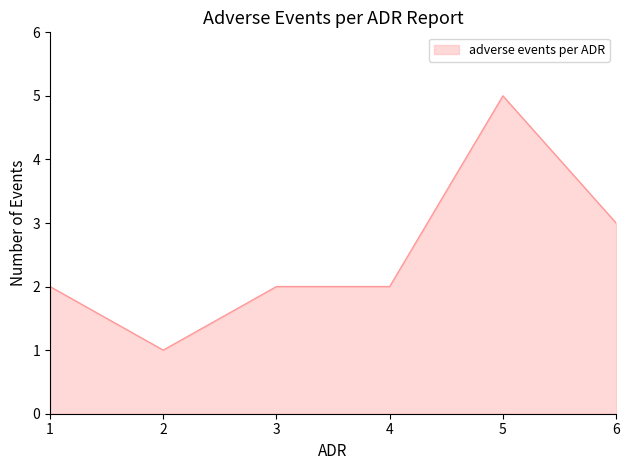

What is the sum of the values at 4 and 6?

5